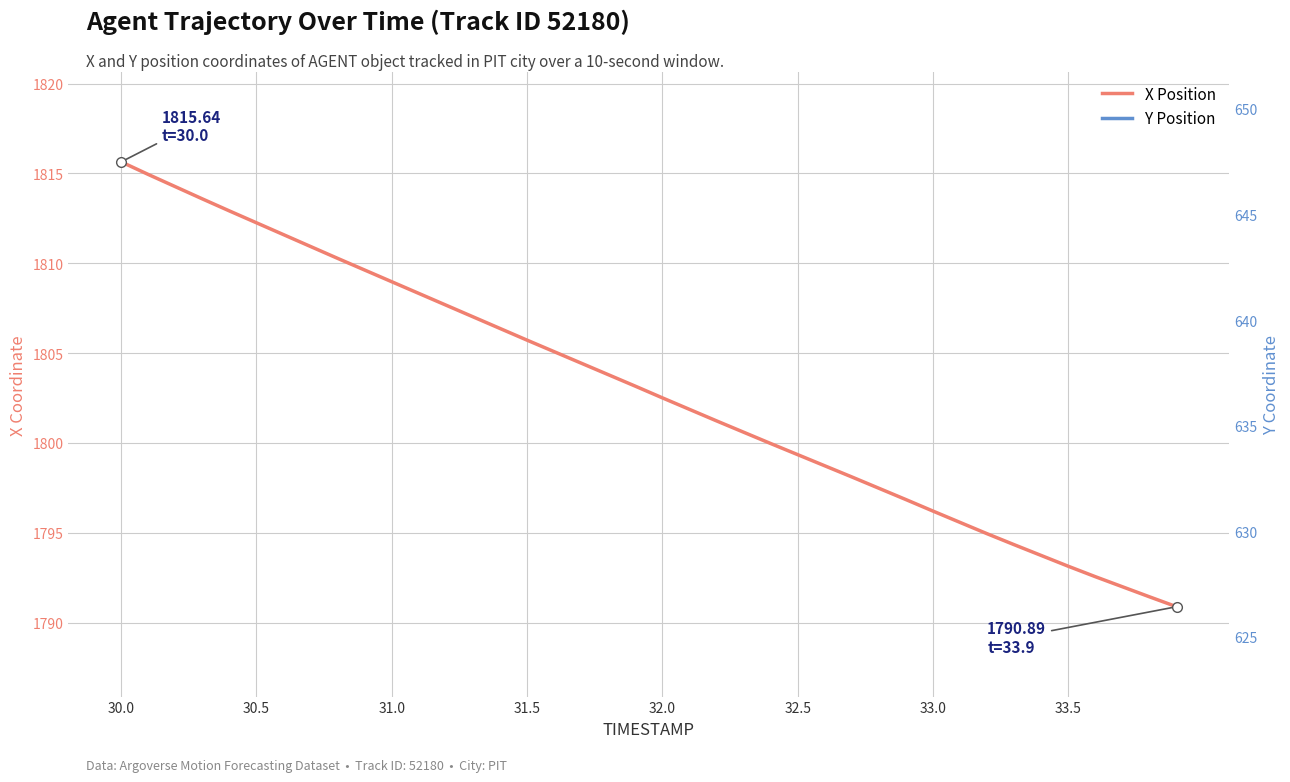

True or false: X Position and Y Position cross at least once.

False